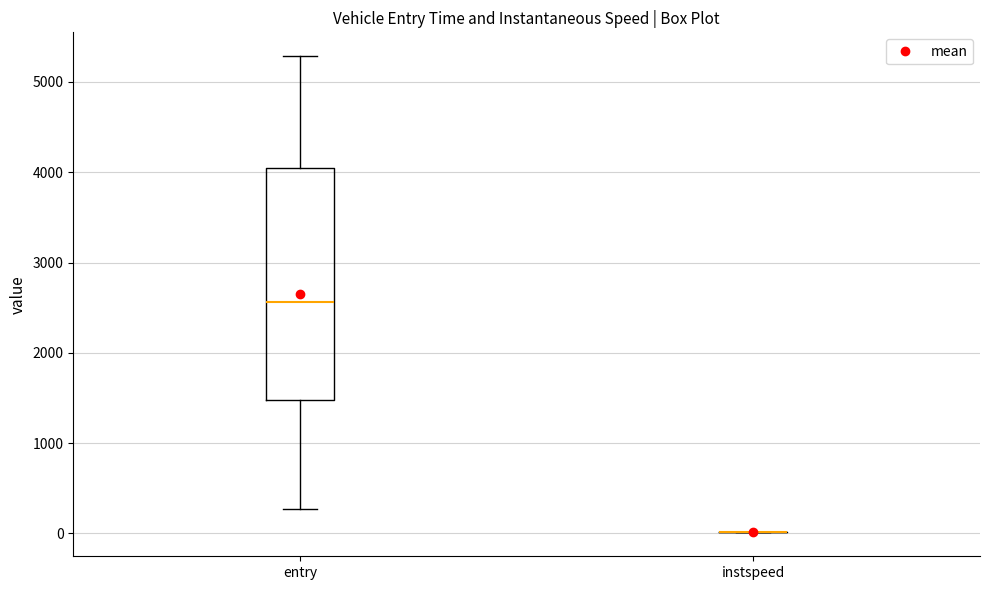

Reading left to right, transcribe this box plot: for each box, give where its median line is, the range the box spans, and where its two whiskers end, as read against the y-axis. The values are not printed on the chart, so give them approximately, as read against the axis.

entry: median 2600, box 1500 to 4000, whiskers 300 to 5300
instspeed: box collapsed to a line at 0, whiskers 0 to 0